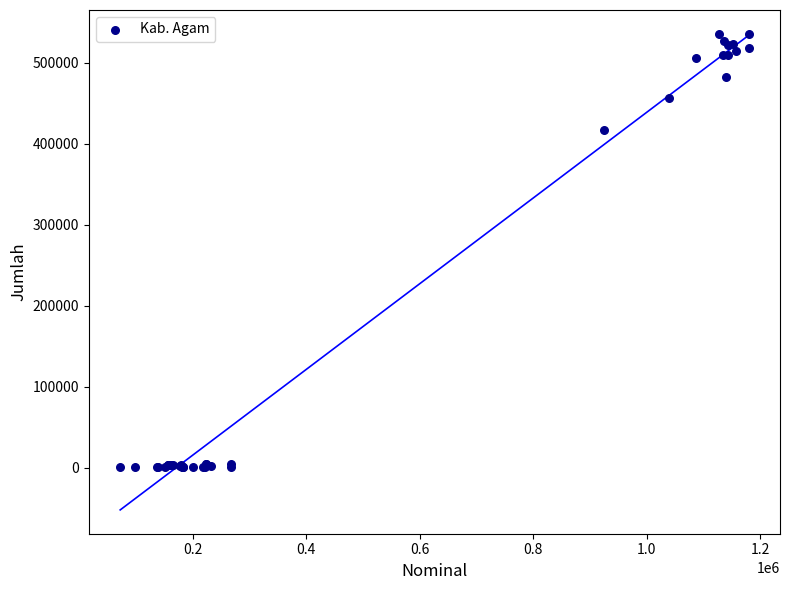

What Y value in the scatter plot is closest to 268231?

416498